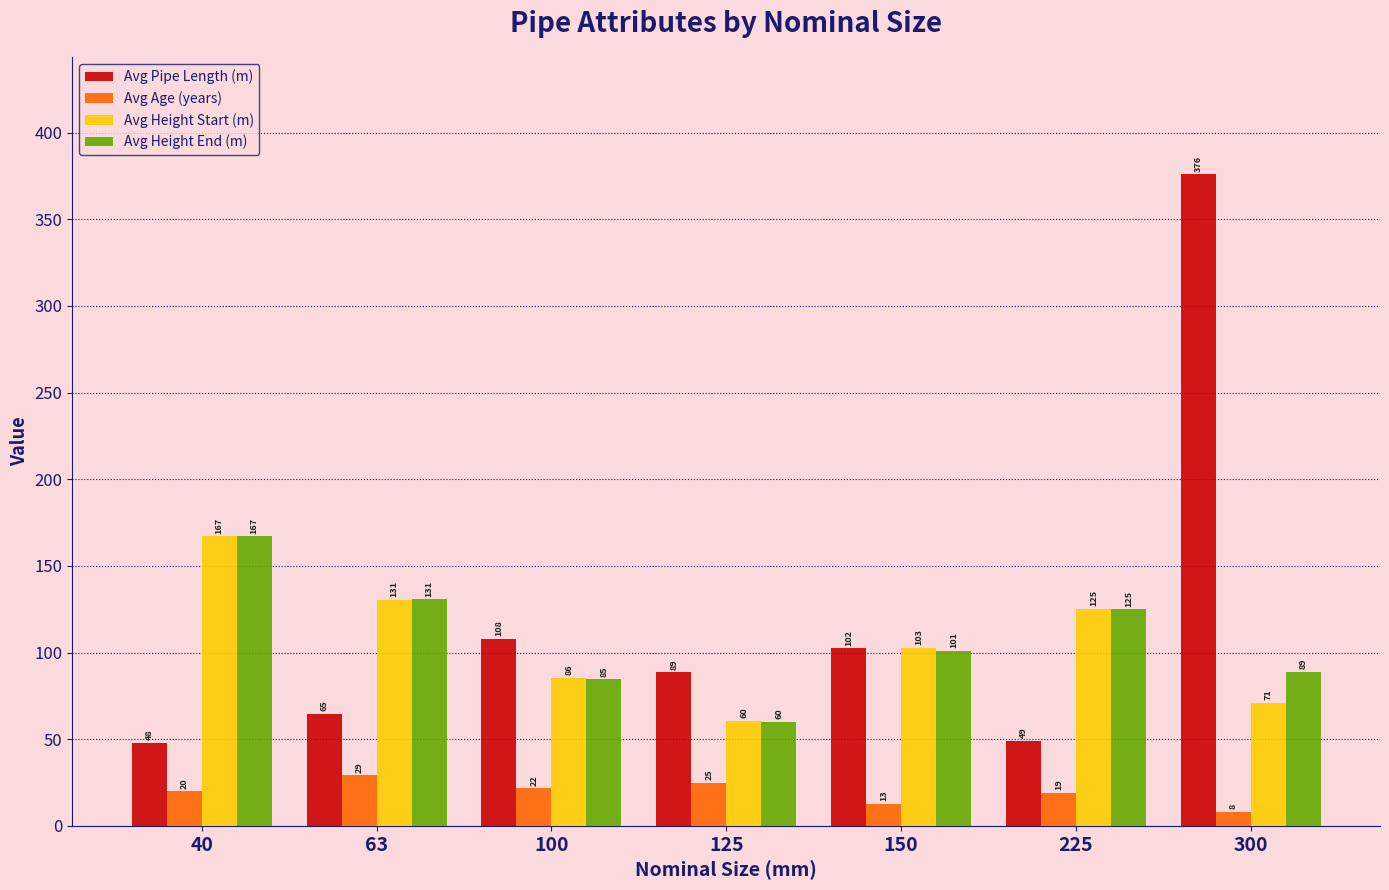

List the labels in order of Avg Age (years) value, largest first.

63, 125, 100, 40, 225, 150, 300